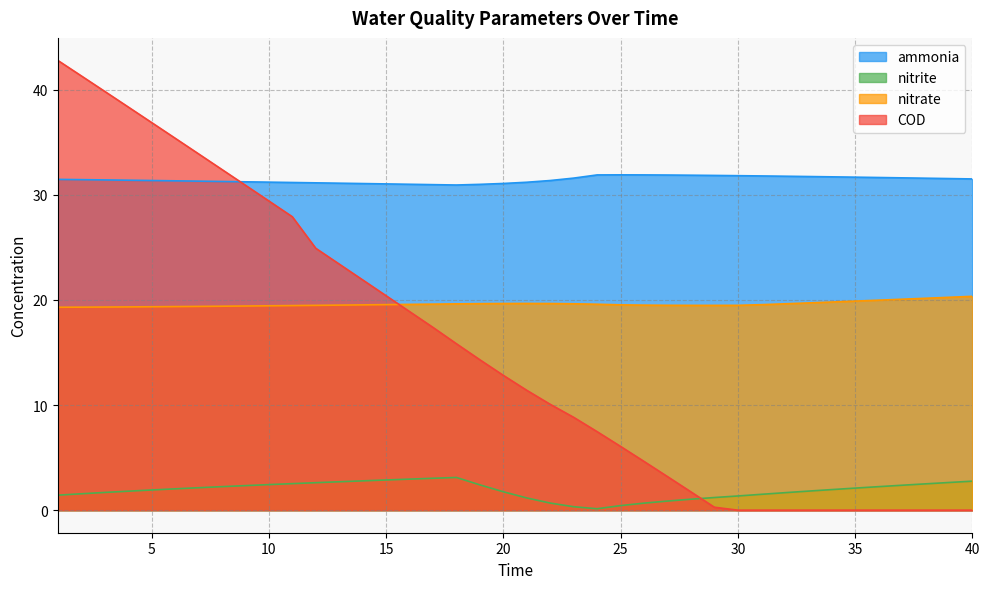

How many values in the ammonia series are below 31?

3